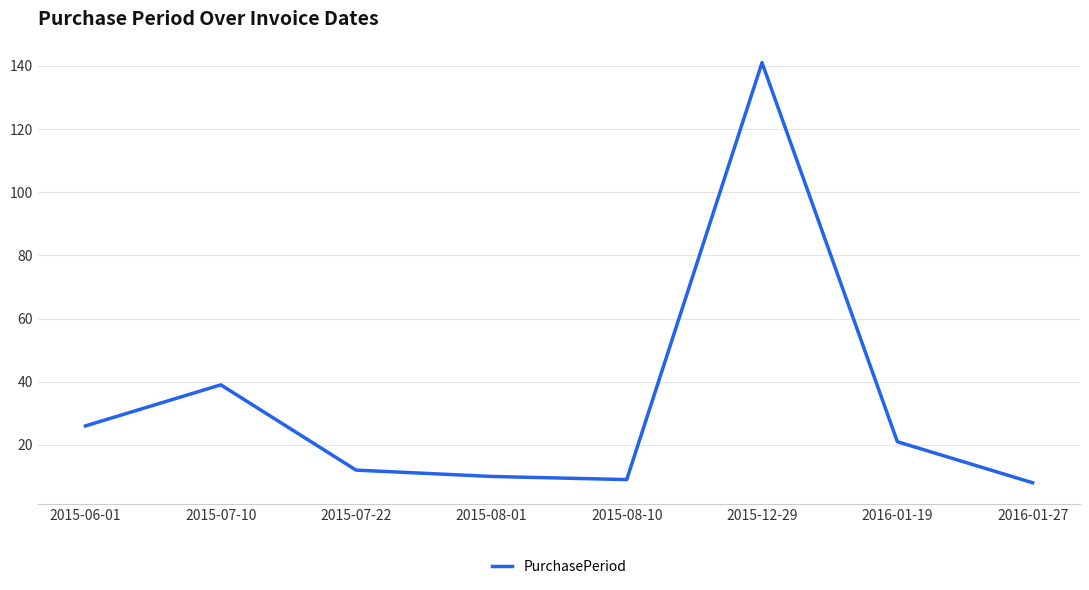

How many lines are shown in the chart?

1